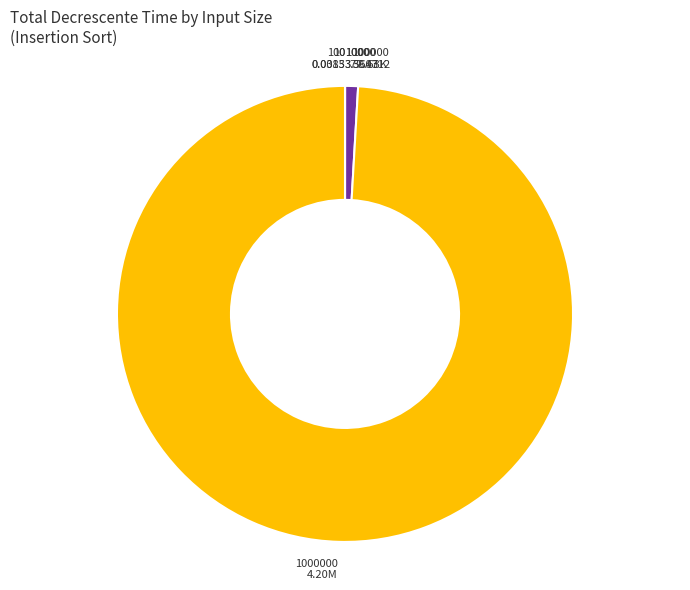

Is there any slice that represents more than half of the pie?

Yes